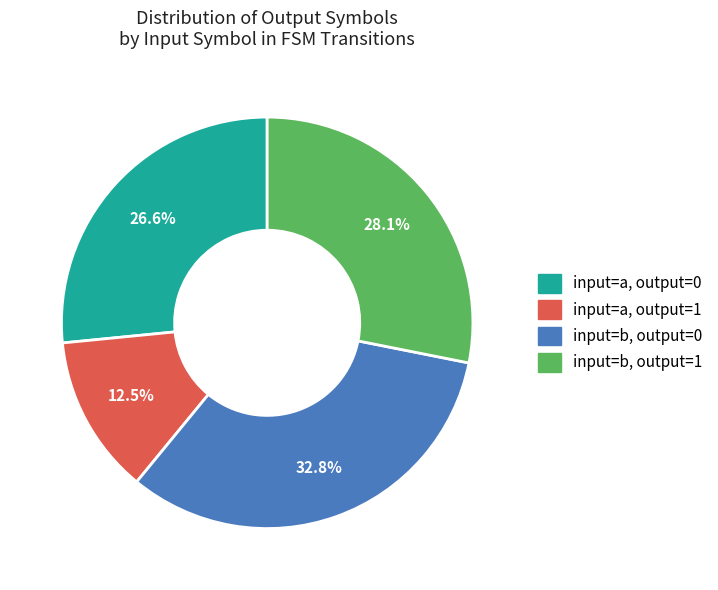

Does any single category account for the majority?

No